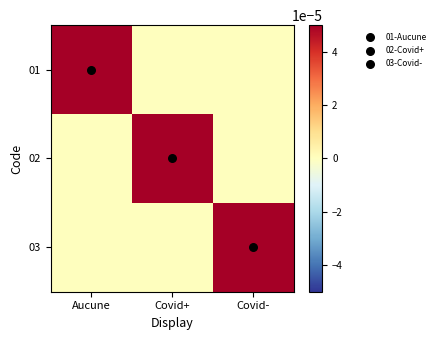

Rank the series at Covid+ from highest to lowest value.

02, 01, 03